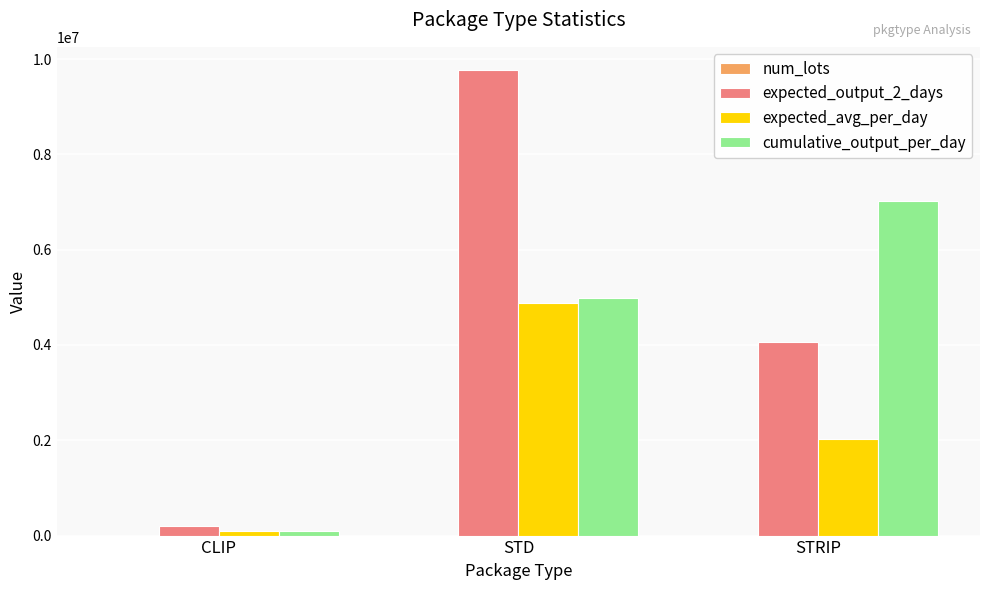

True or false: cumulative_output_per_day has a value of 4989224.0 at STD.

True